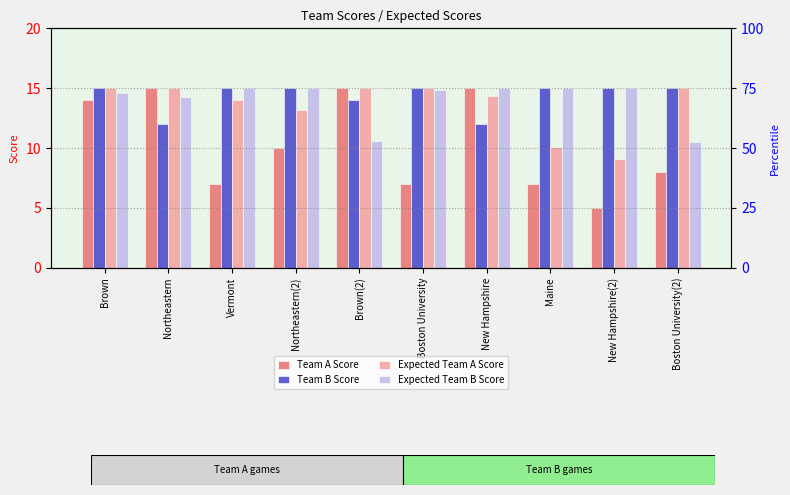

What is the difference between the maximum and second lowest values in the Expected Team A Score series?

4.9